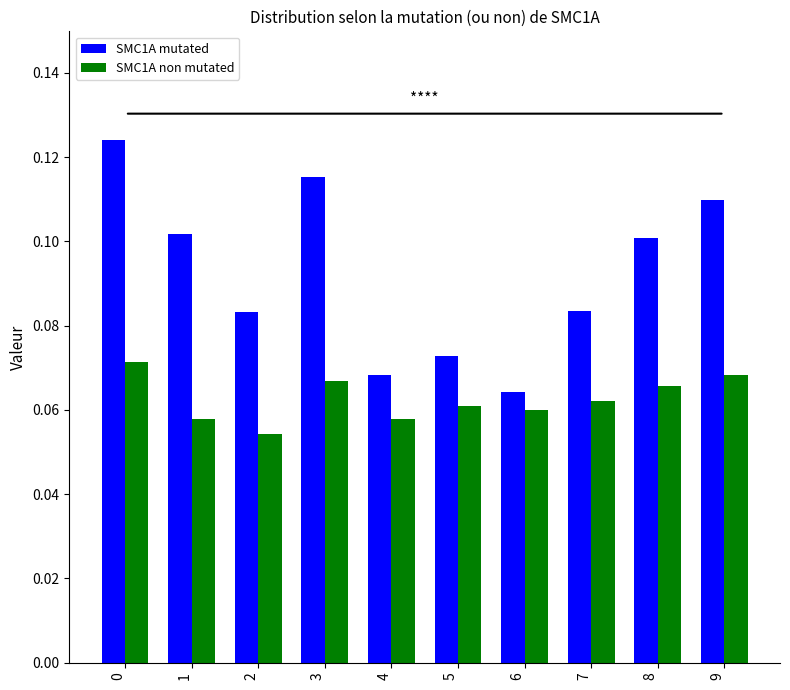

Count the SMC1A non mutated values in the range 0 to 1.

10